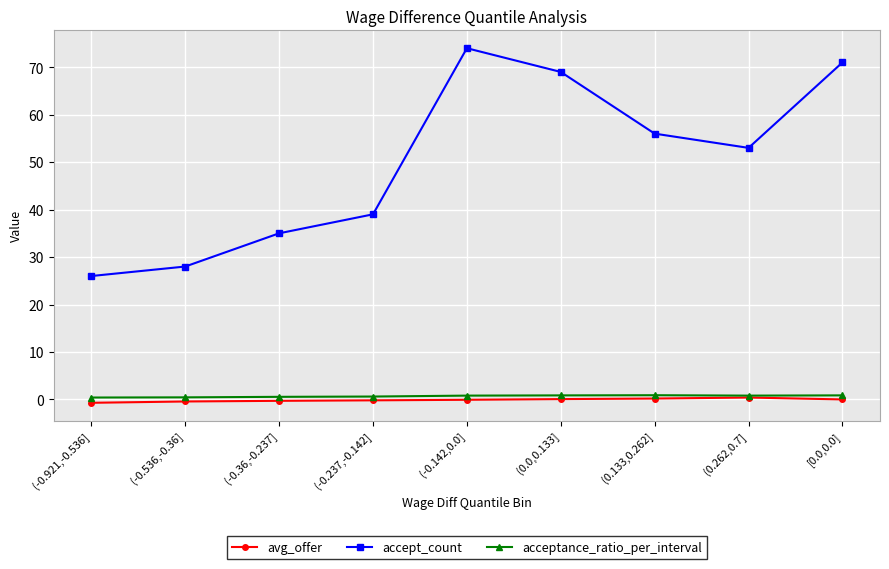

True or false: accept_count has a value of 8.6 at (-0.237,-0.142].

False